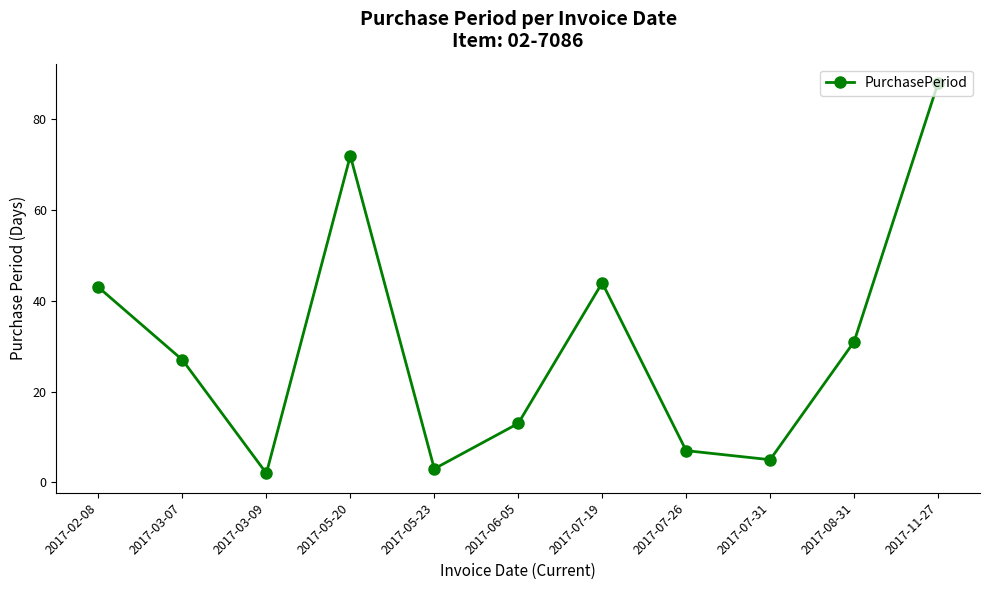

Count the number of categories in the chart.

11